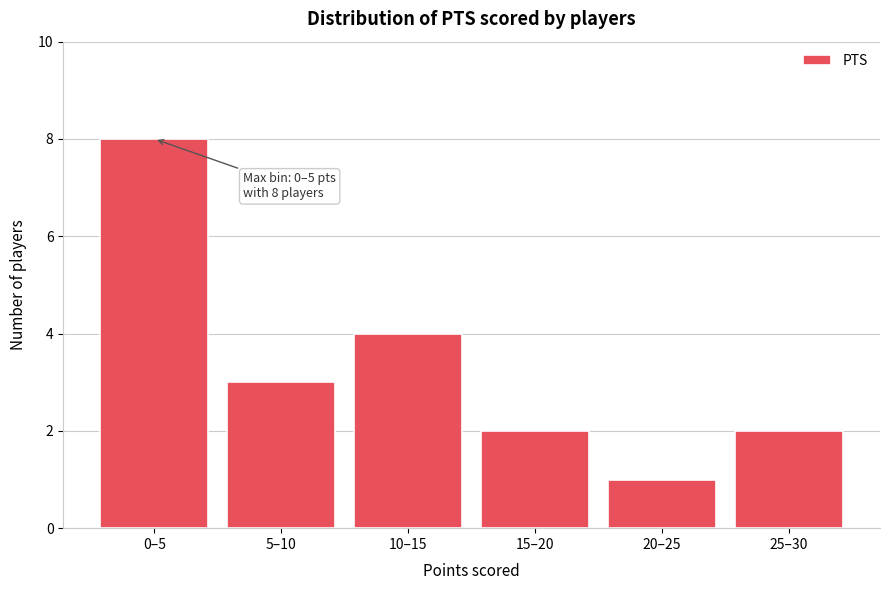

Reading left to right, extract all data points from this chart.

0–5=8	5–10=3	10–15=4	15–20=2	20–25=1	25–30=2